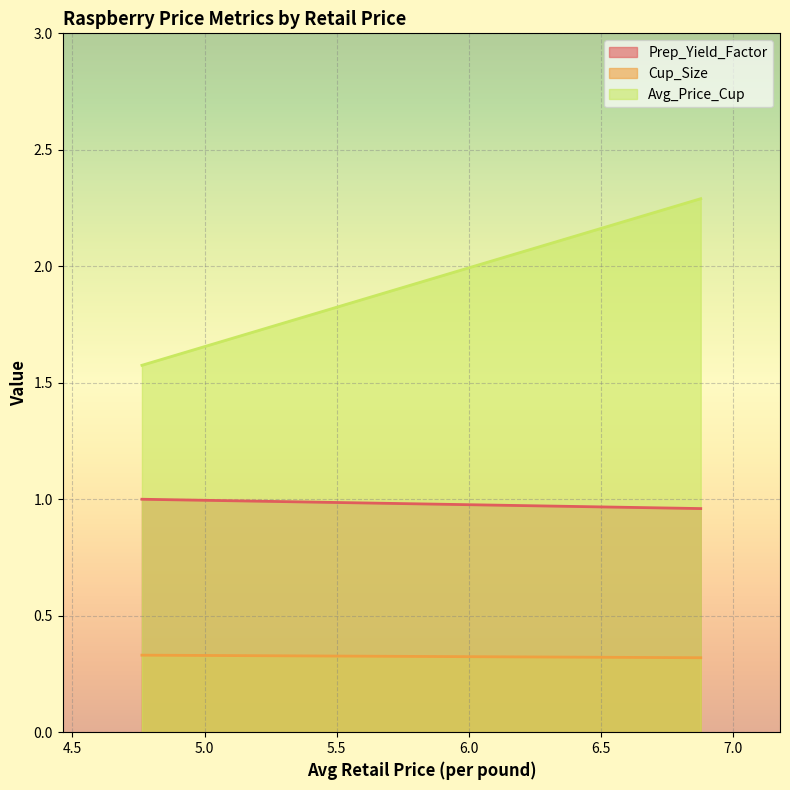

At which category is the sum across all series the highest?

6.8777023246